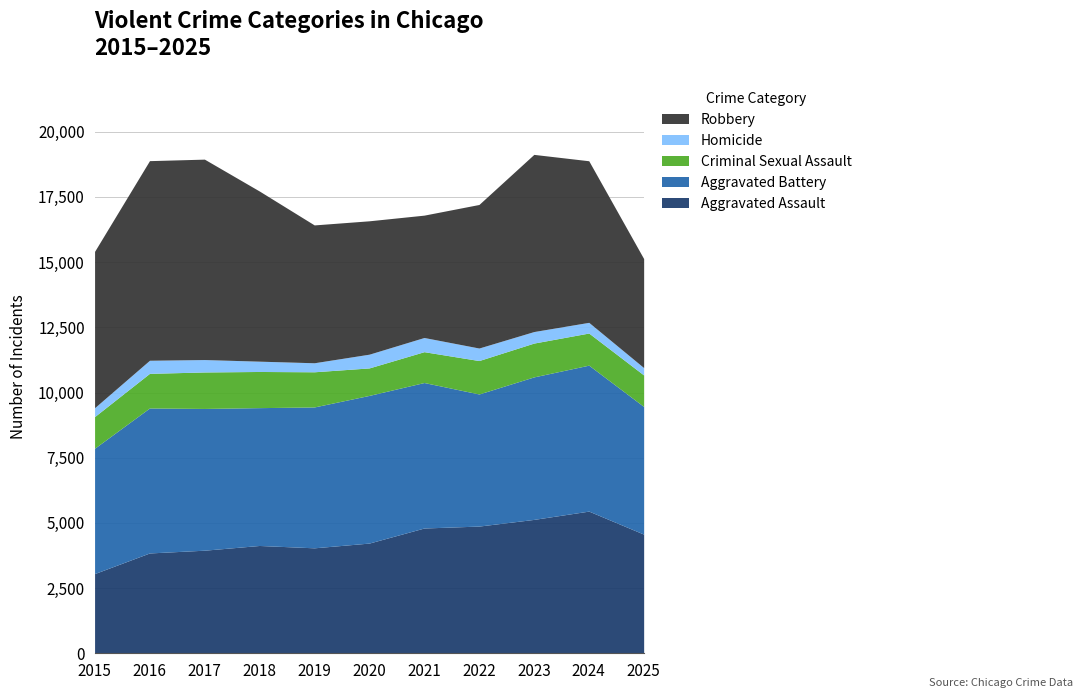

Which series has the largest total across all categories?

Robbery